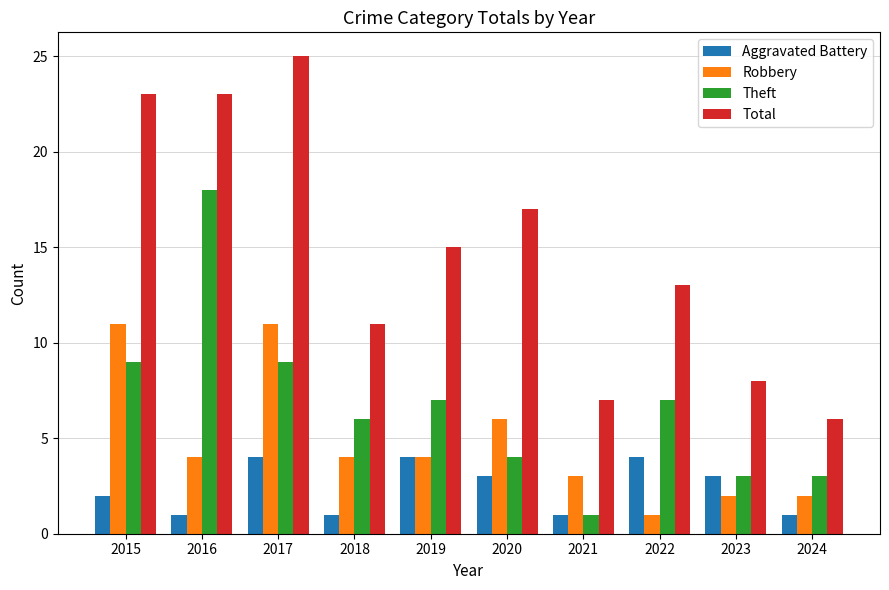

Reading left to right, what are all the values shown in this chart?

Aggravated Battery: 2015=2	2016=1	2017=4	2018=1	2019=4	2020=3	2021=1	2022=4	2023=3	2024=1
Robbery: 2015=11	2016=4	2017=11	2018=4	2019=4	2020=6	2021=3	2022=1	2023=2	2024=2
Theft: 2015=9	2016=18	2017=9	2018=6	2019=7	2020=4	2021=1	2022=7	2023=3	2024=3
Total: 2015=23	2016=23	2017=25	2018=11	2019=15	2020=17	2021=7	2022=13	2023=8	2024=6